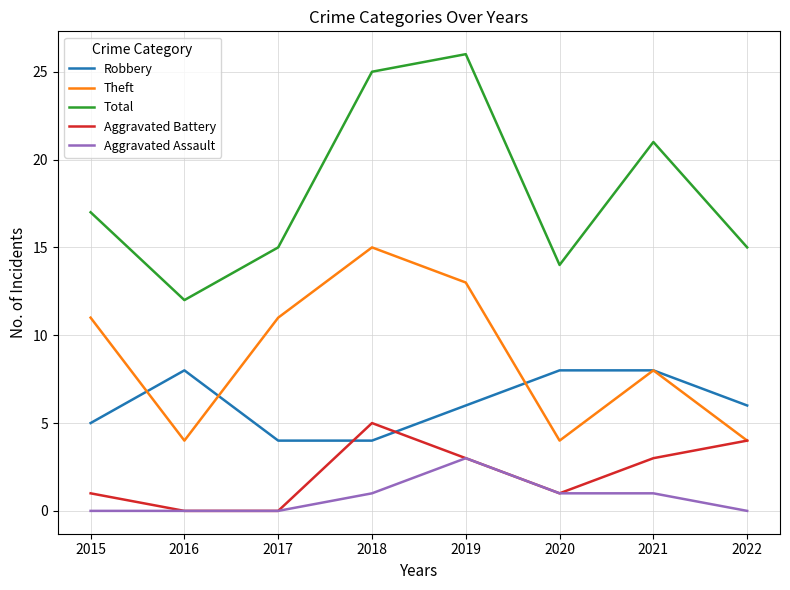

Which label corresponds to the largest value in the chart?

2019